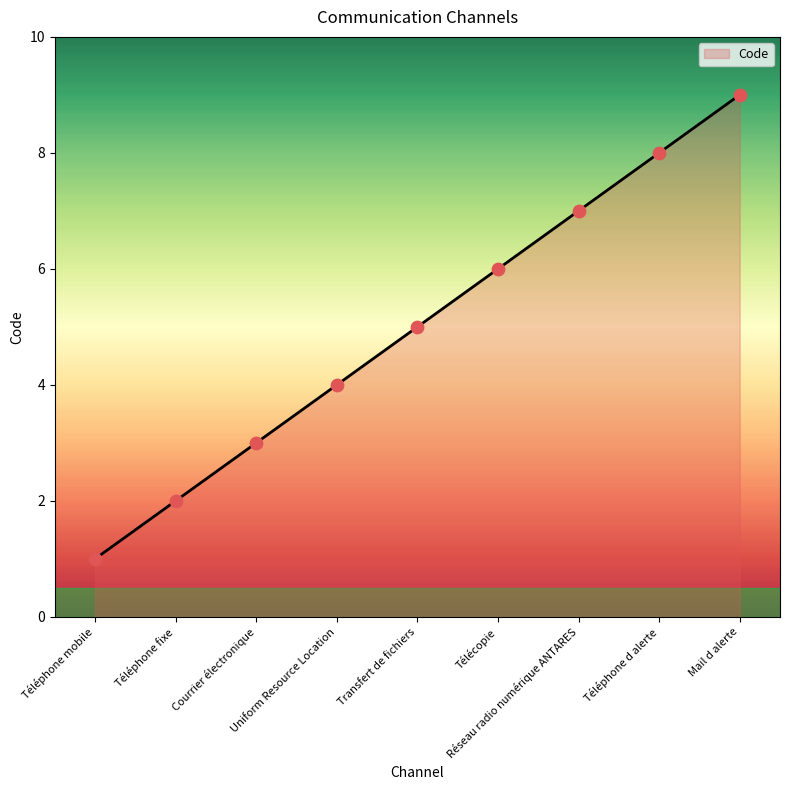

Approximately how many times larger is the value at Courrier électronique compared to Téléphone mobile?

3.0